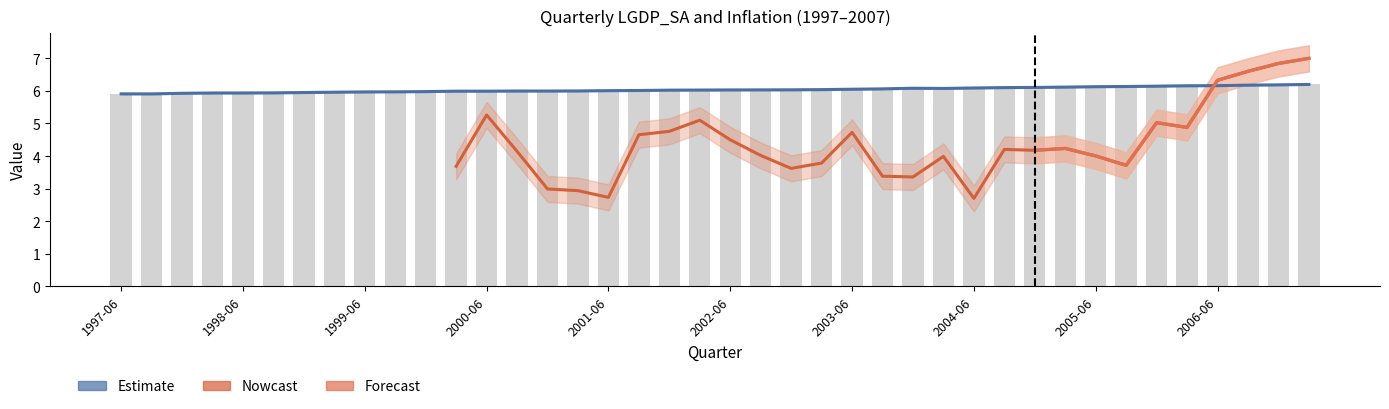

What is the sum of the values at 2003-06 and 2005-06?

12.2